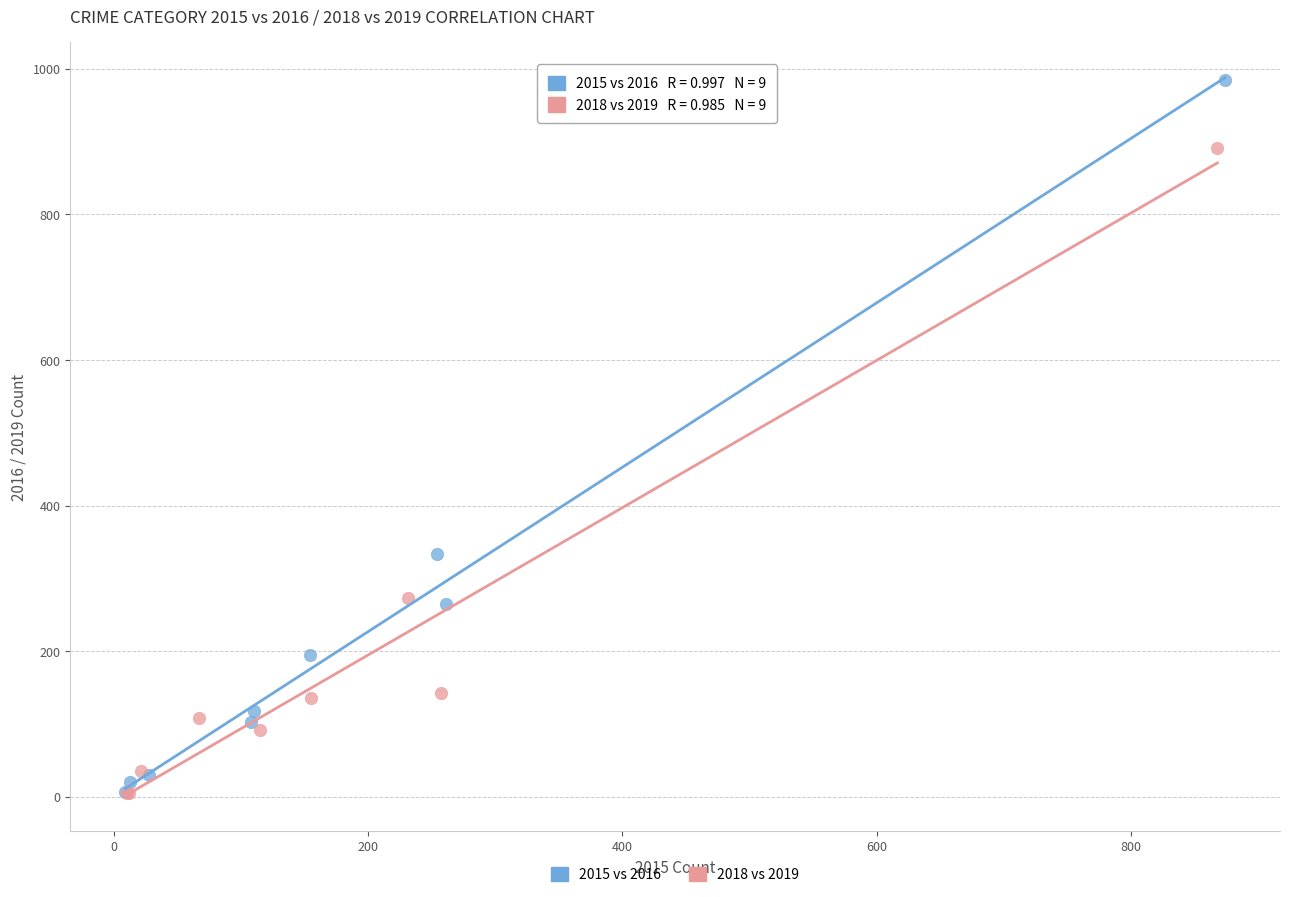

Which series has the widest spread of Y values?

2015 vs 2016